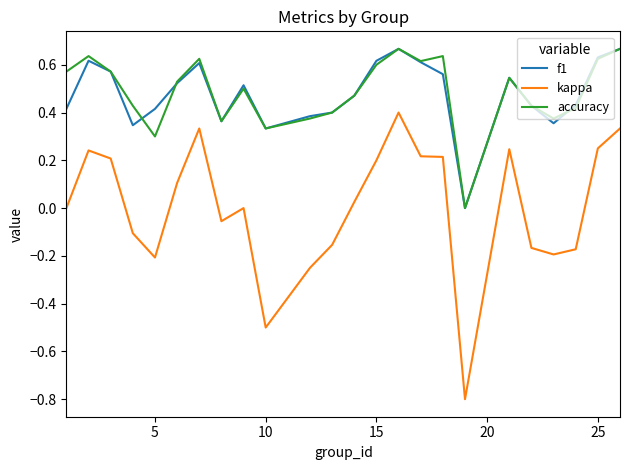

True or false: accuracy and kappa intersect in this chart.

False